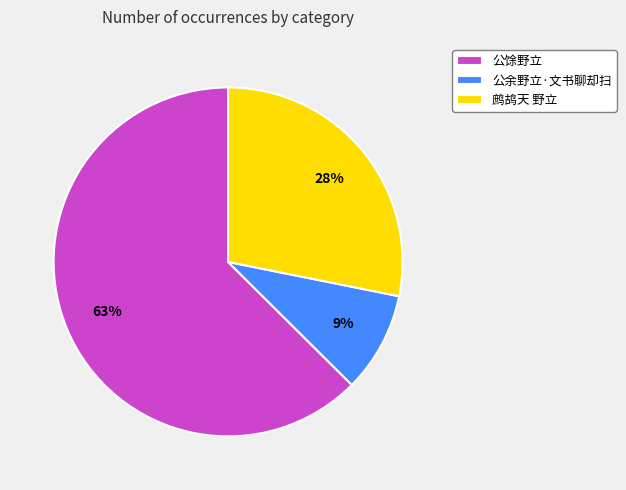

The 公余野立·文书聊却扫 slice represents 1% of the pie. True or false?

False